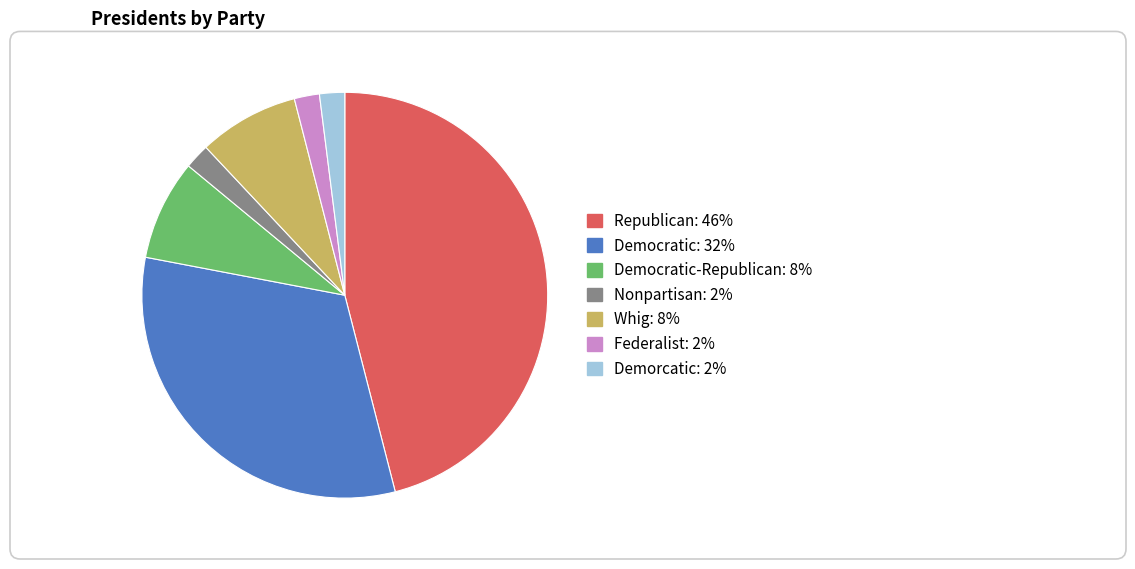

What is the largest slice in the pie chart?

Republican